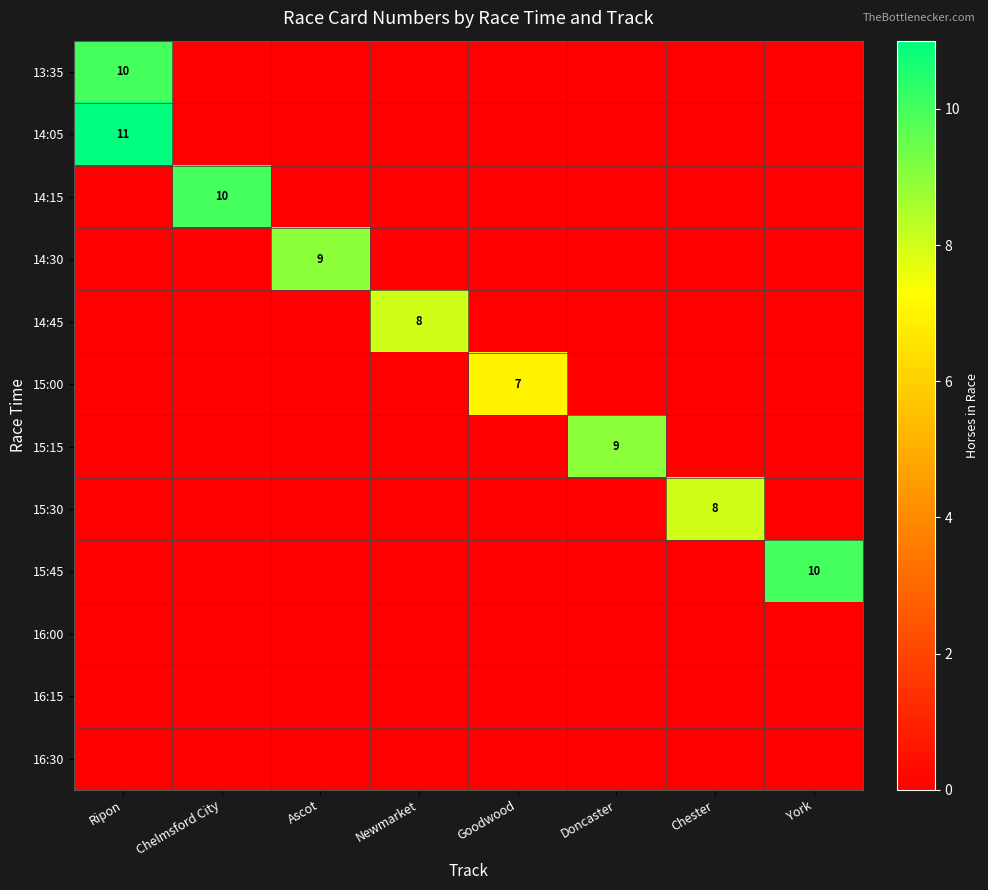

The 15:45 series shows 16 at York. True or false?

False